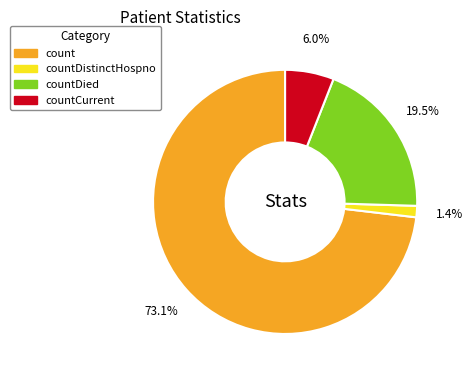

Rank the categories by value from highest to lowest.

count, countDied, countCurrent, countDistinctHospno